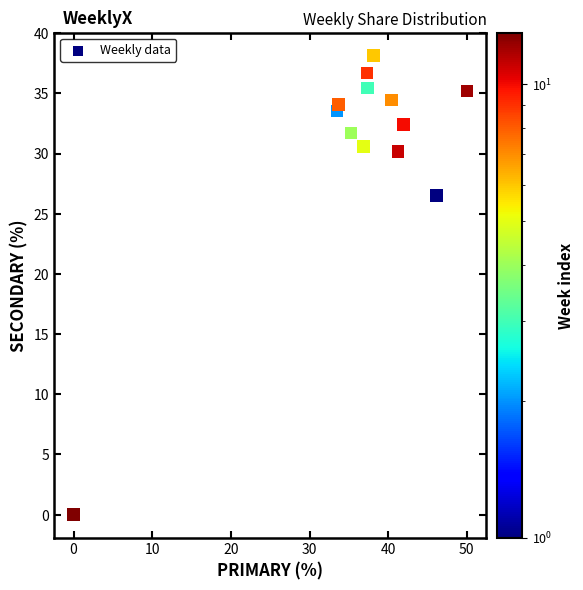

What Y value in the scatter plot is closest to 19?

26.5